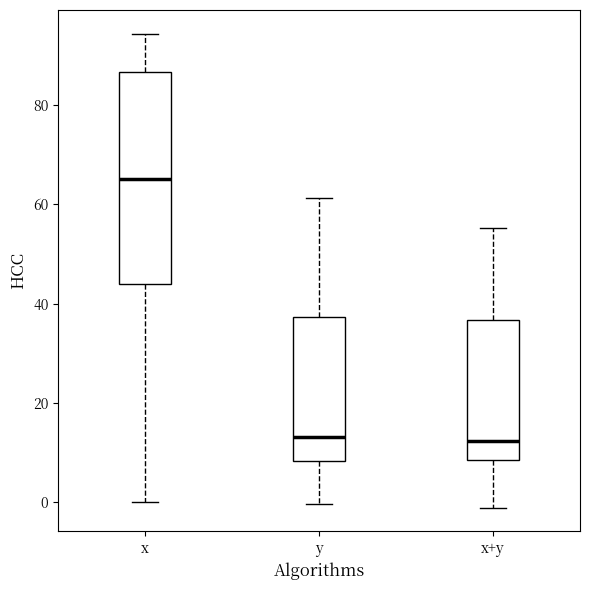

Reading left to right, transcribe this box plot: for each box, give where its median line is, the range the box spans, and where its two whiskers end, as read against the y-axis. The values are not printed on the chart, so give them approximately, as read against the axis.

x: median 66, box 44 to 86, whiskers 0 to 94
y: median 14, box 8 to 38, whiskers 0 to 62
x+y: median 12, box 8 to 36, whiskers -2 to 56